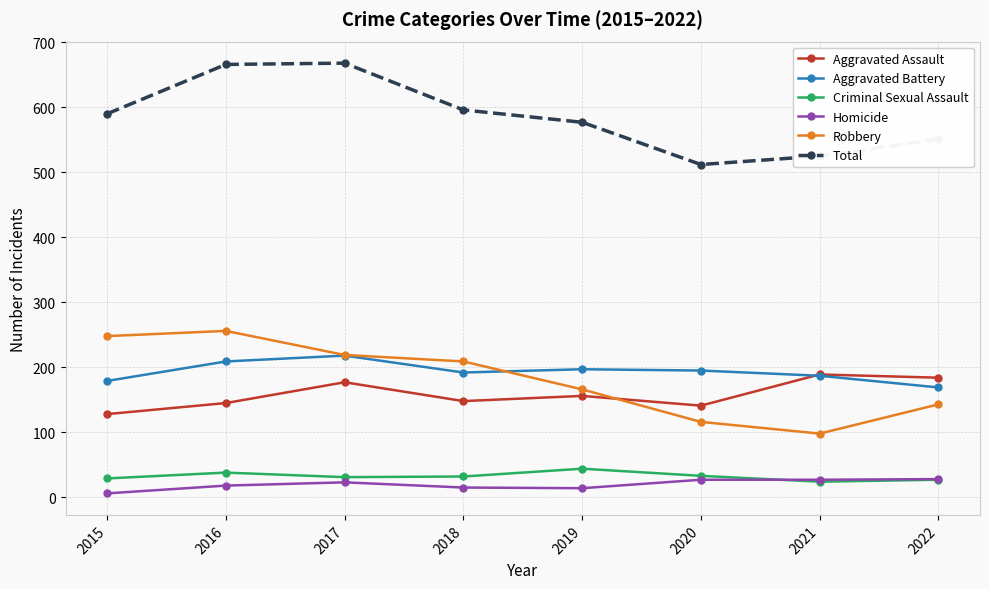

What is the average value of the Total series?

586